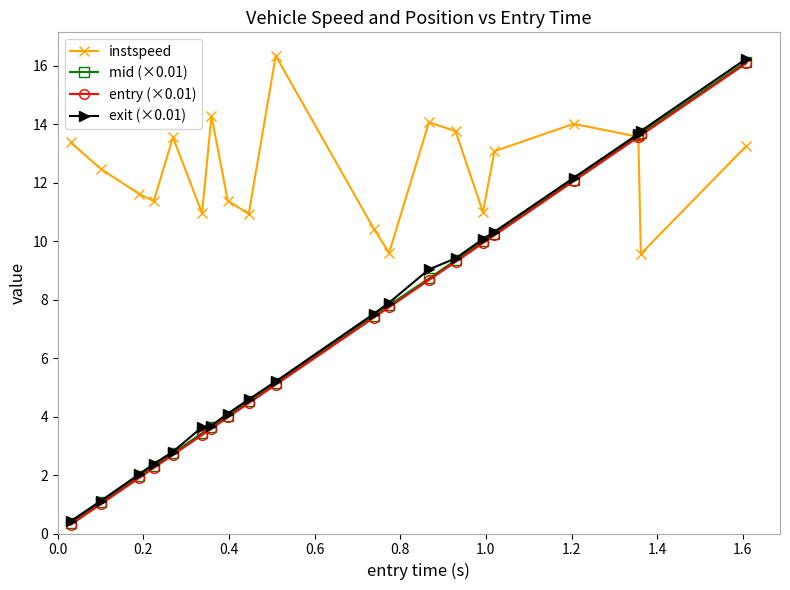

How many values in the exit (×0.01) series are below 7?

10